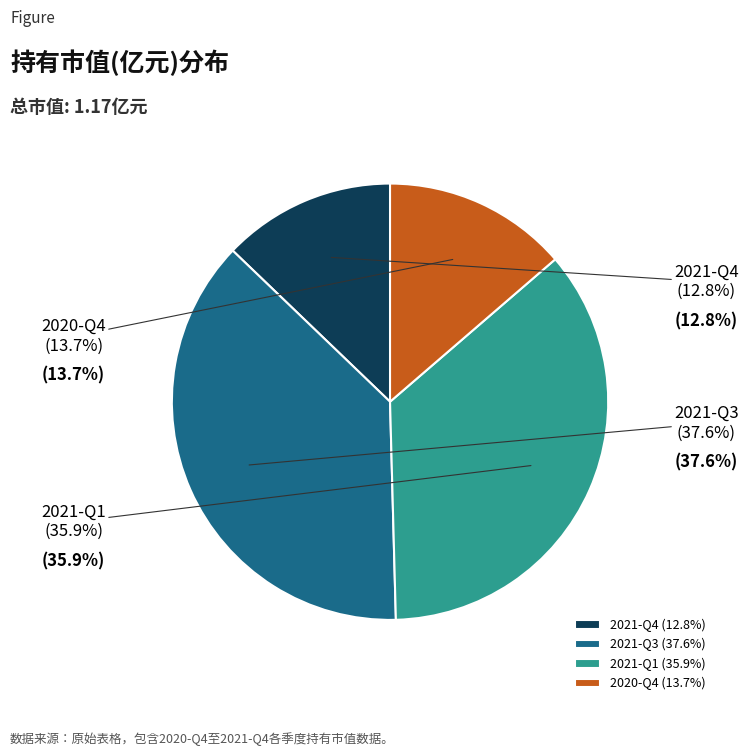

Count the number of slices in the pie.

4